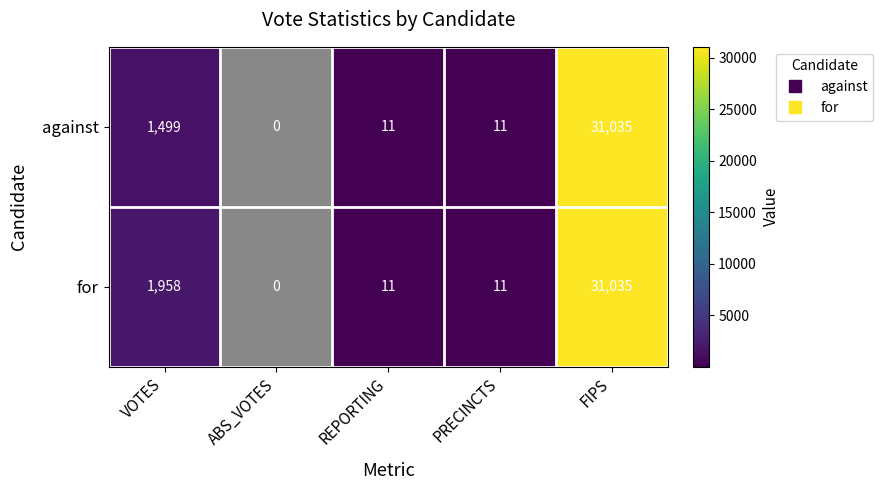

At how many categories does at least one series exceed 14431?

1